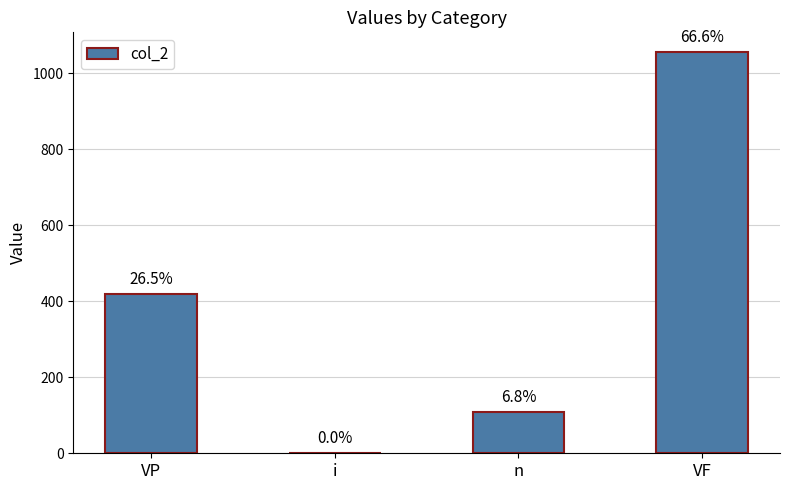

Reading right to left, list all the values displayed in this chart.

VF=1055.0	n=108.0	i=0.0	VP=420.0